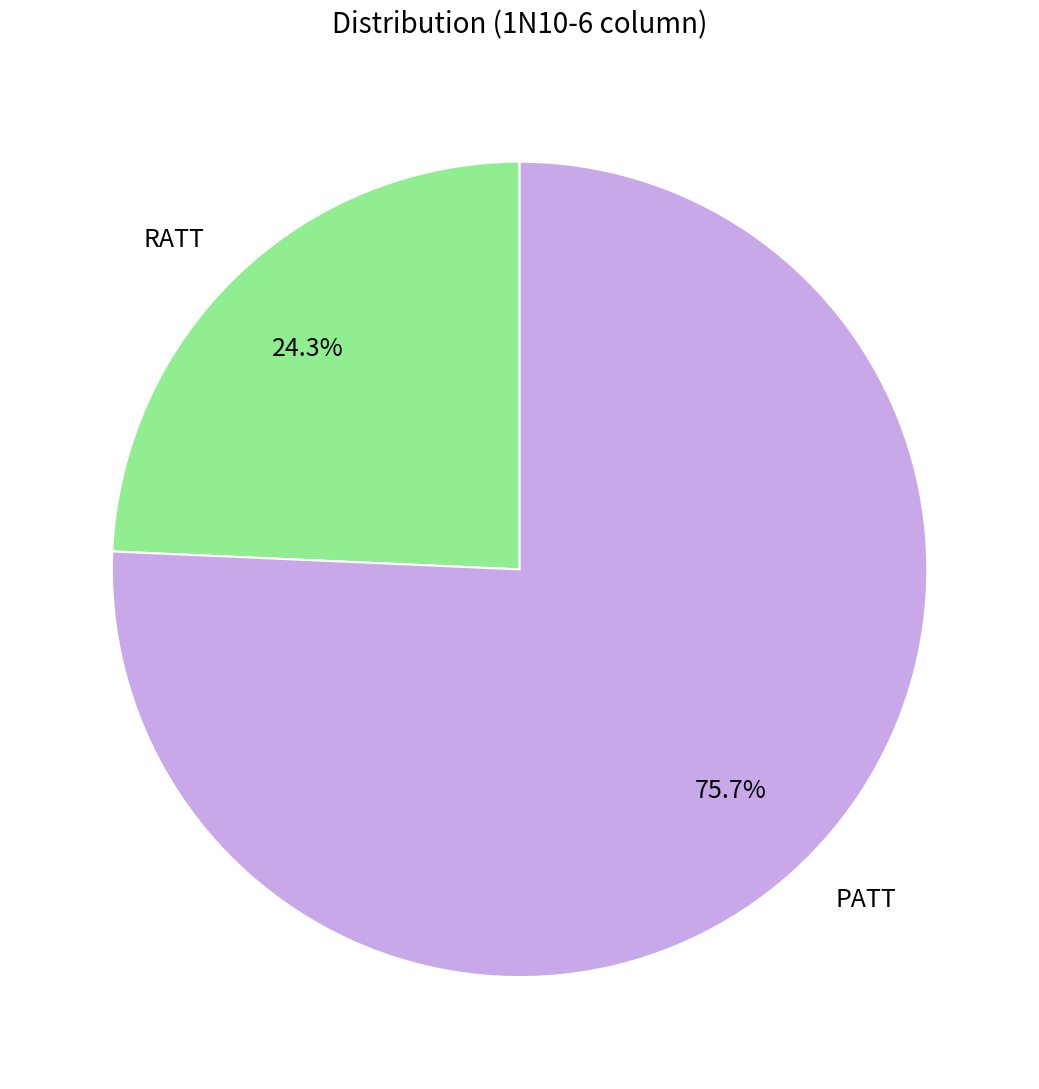

Which category has the smallest portion of the pie?

RATT